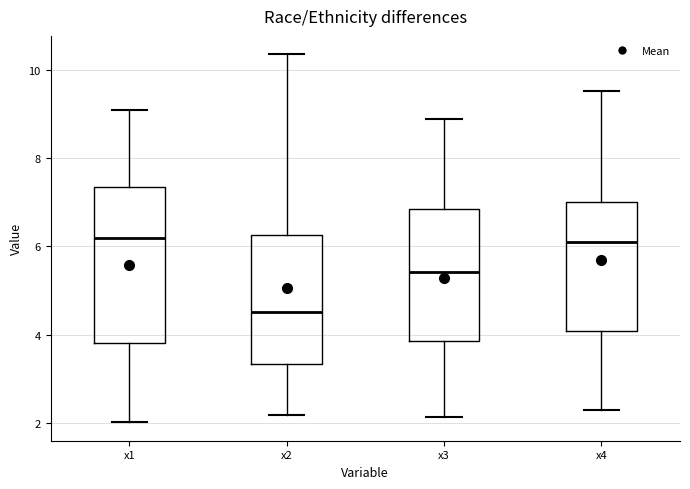

Reading left to right, transcribe this box plot: for each box, give where its median line is, the range the box spans, and where its two whiskers end, as read against the y-axis. The values are not printed on the chart, so give them approximately, as read against the axis.

x1: median 6.2, box 3.8 to 7.4, whiskers 2.0 to 9.2
x2: median 4.6, box 3.4 to 6.2, whiskers 2.2 to 10.4
x3: median 5.4, box 3.8 to 6.8, whiskers 2.2 to 8.8
x4: median 6.0, box 4.0 to 7.0, whiskers 2.2 to 9.6